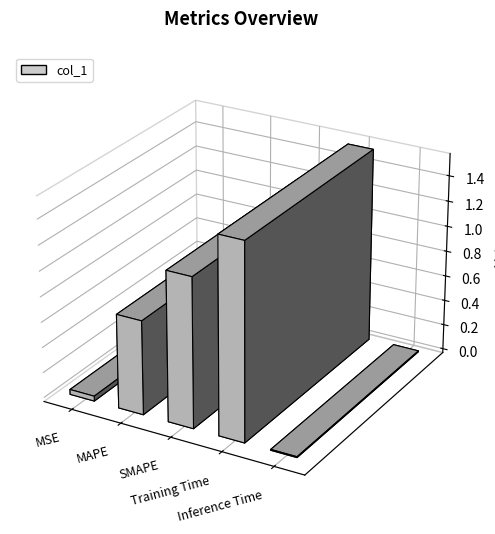

The chart shows a value of 1.5 at Training Time. True or false?

True